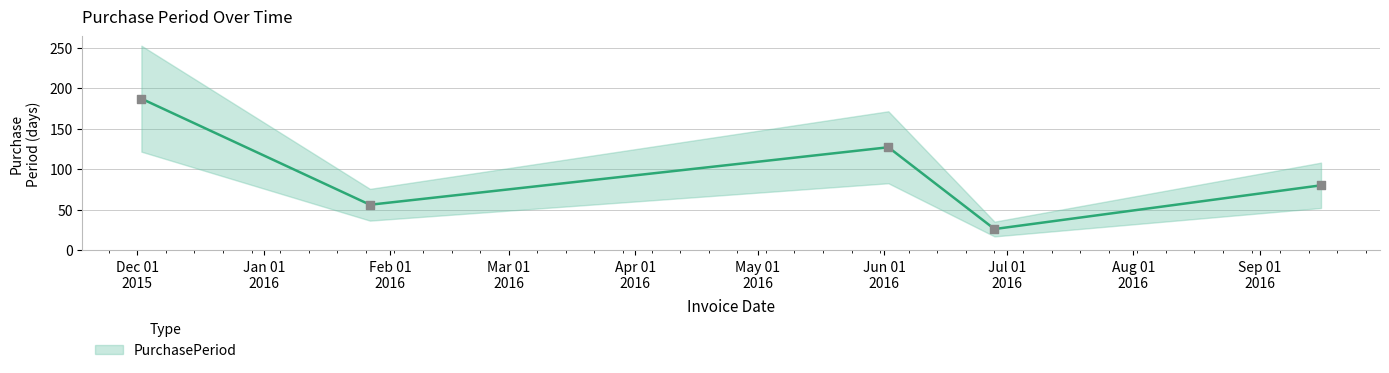

What is the change in value from 2016-06-02 to 2016-06-28?

-101